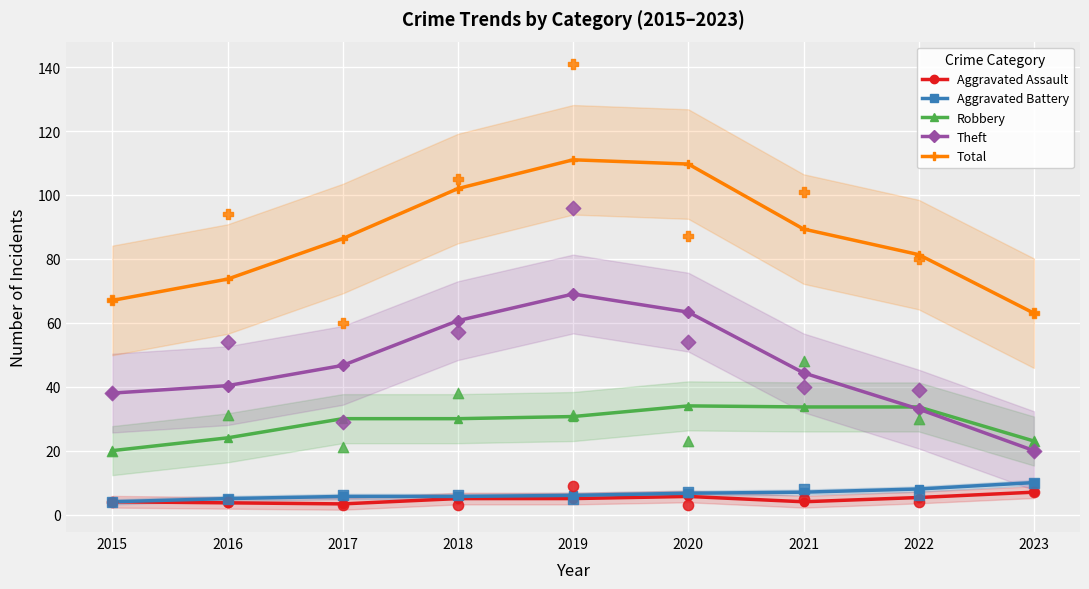

Is the value of Theft at 2023 greater than the value of Robbery at 2017?

No